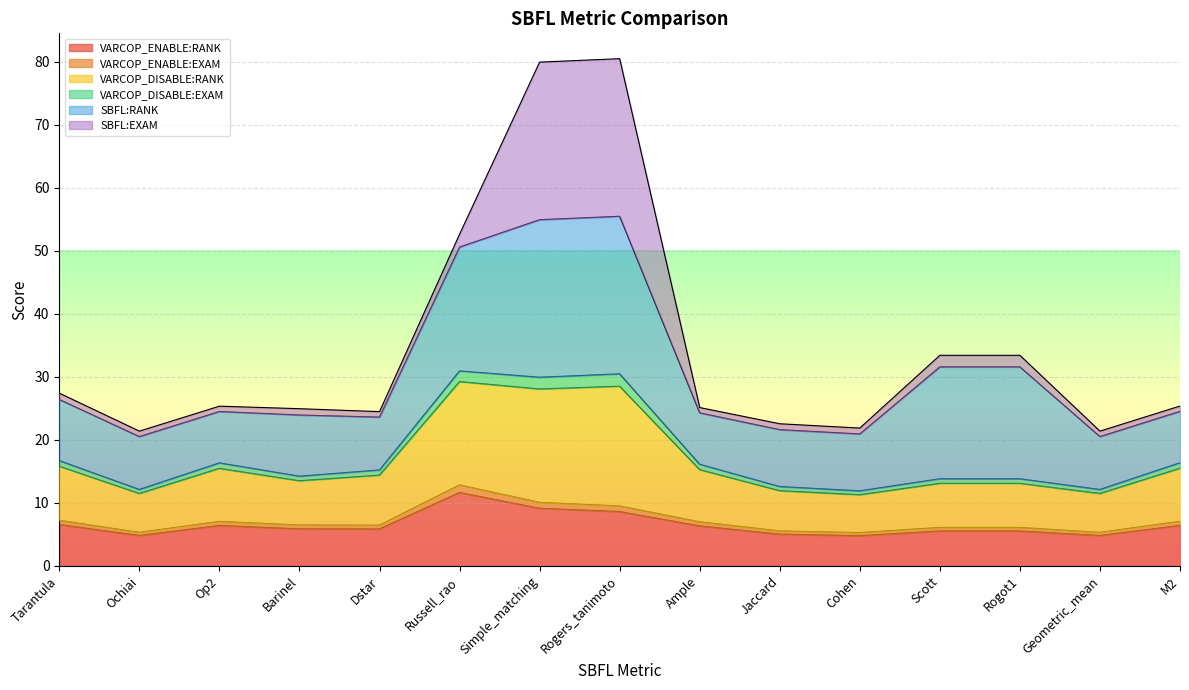

At which label is VARCOP_ENABLE:EXAM closest to 9?

Rogers_tanimoto